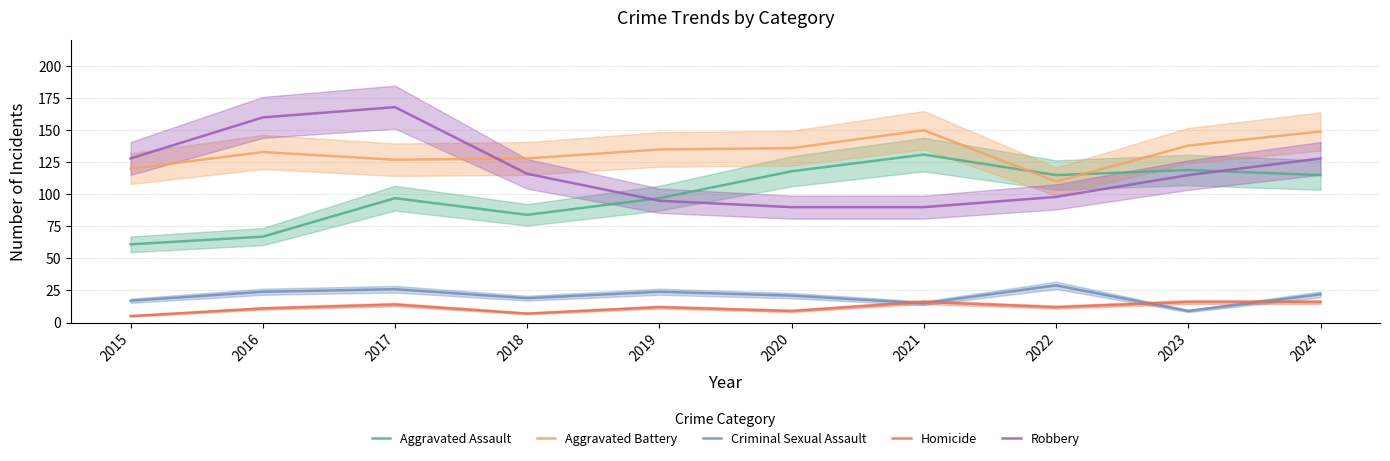

How many data points in Criminal Sexual Assault are above 22?

4